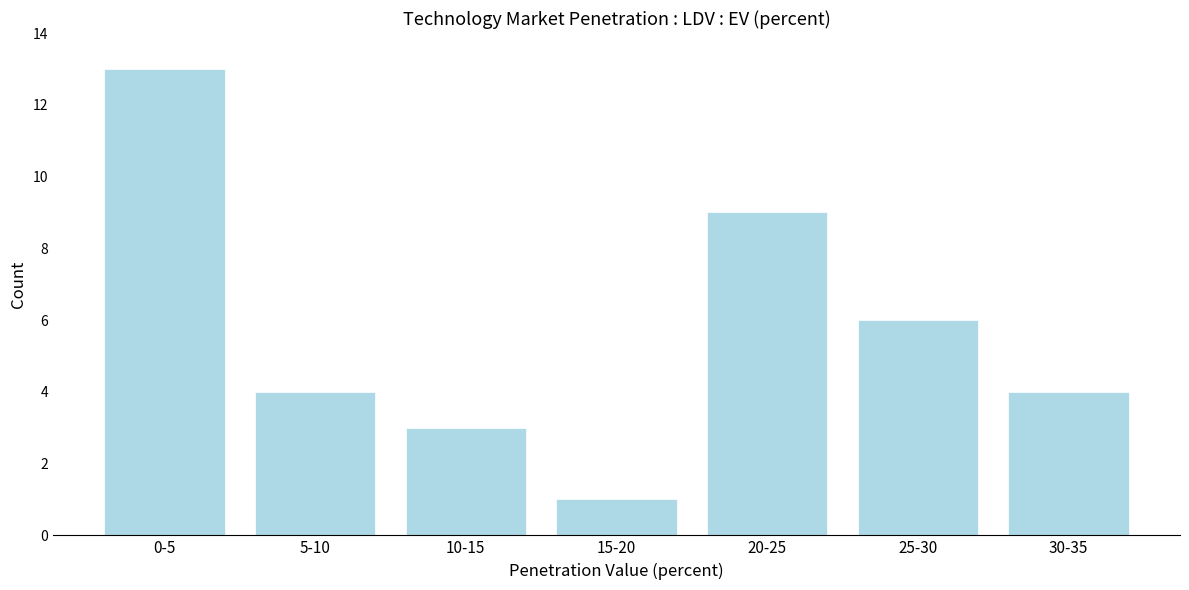

Reading left to right, transcribe all the data shown in this chart.

13	4	3	1	9	6	4